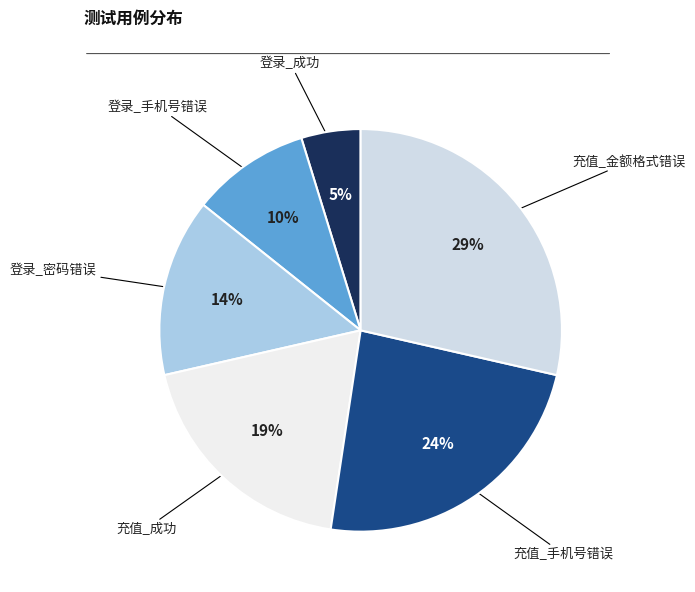

What is the largest slice in the pie chart?

充值_金额格式错误